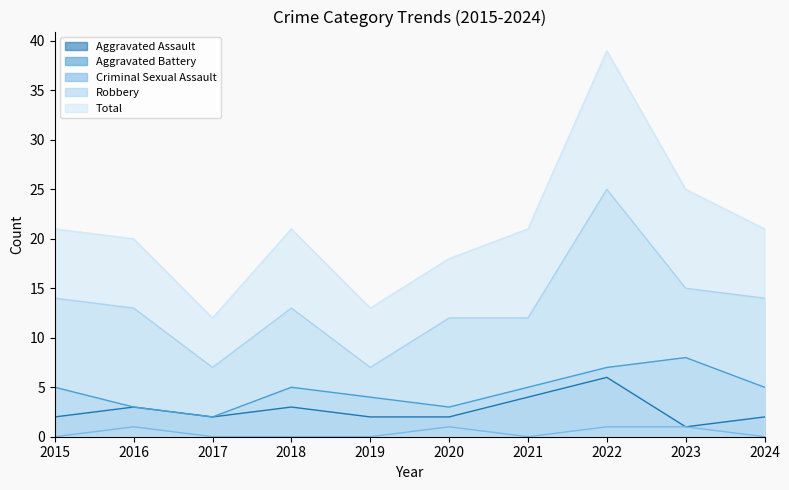

Rank the series at 2021 from highest to lowest value.

Total, Robbery, Aggravated Battery, Aggravated Assault, Criminal Sexual Assault